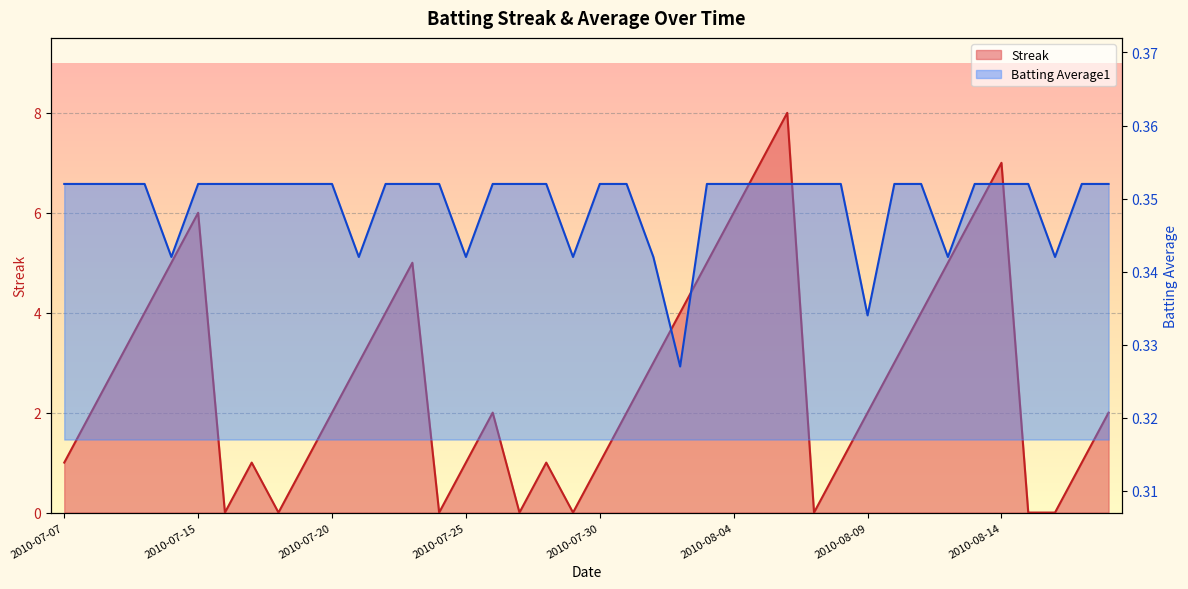

Is it true that Streak equals 0.8 at 2010-08-09?

False